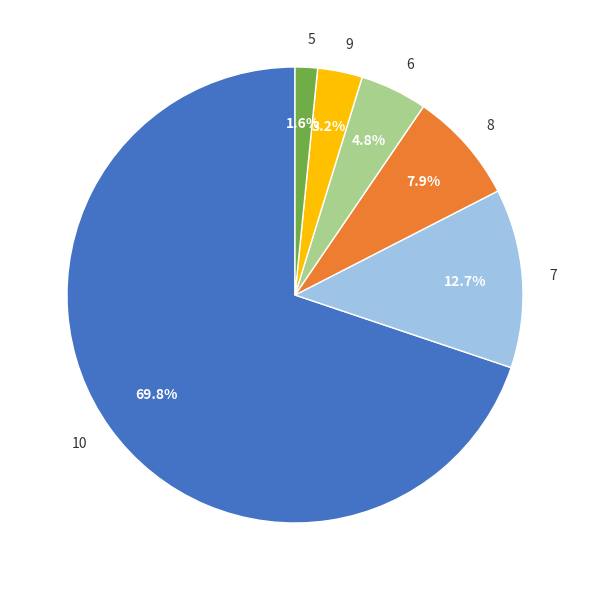

To the nearest percent, what is the average slice percentage?

17%